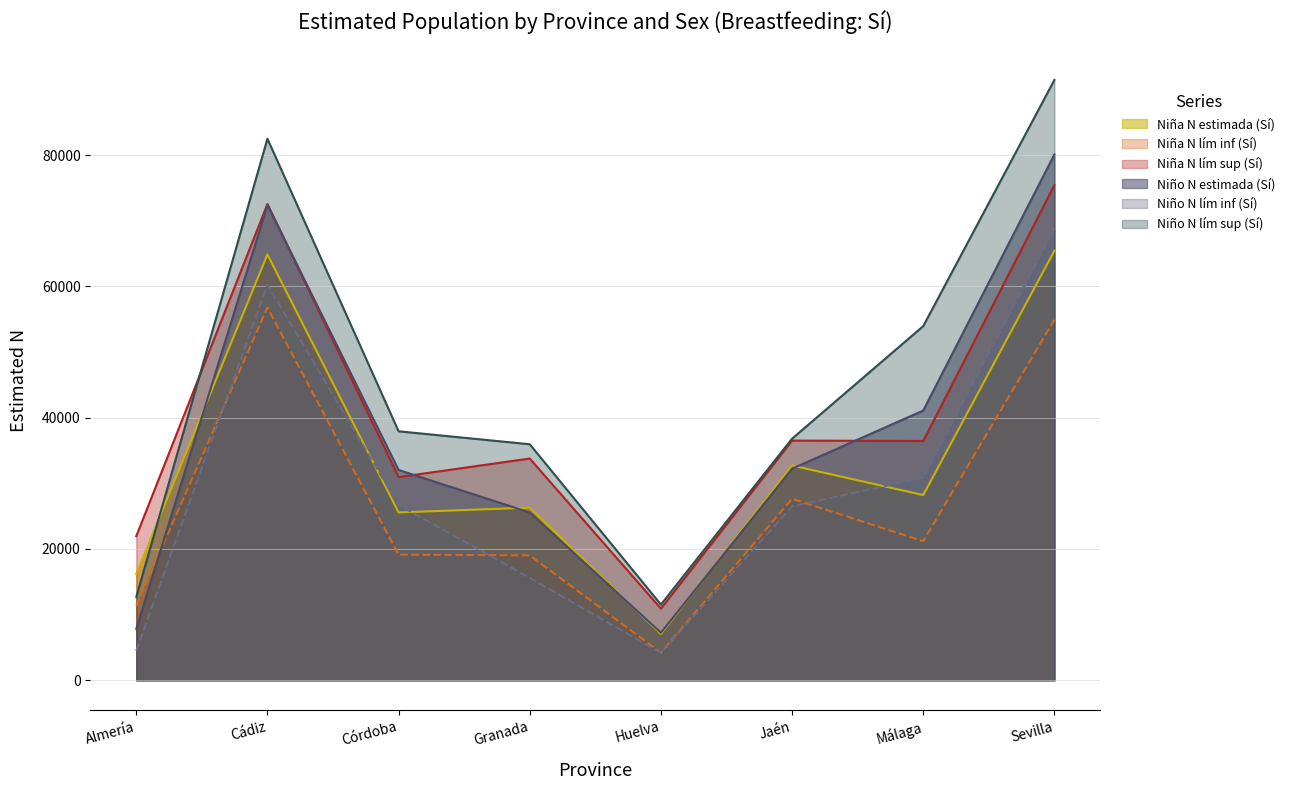

What is the label of the 6th point from the right?

Córdoba